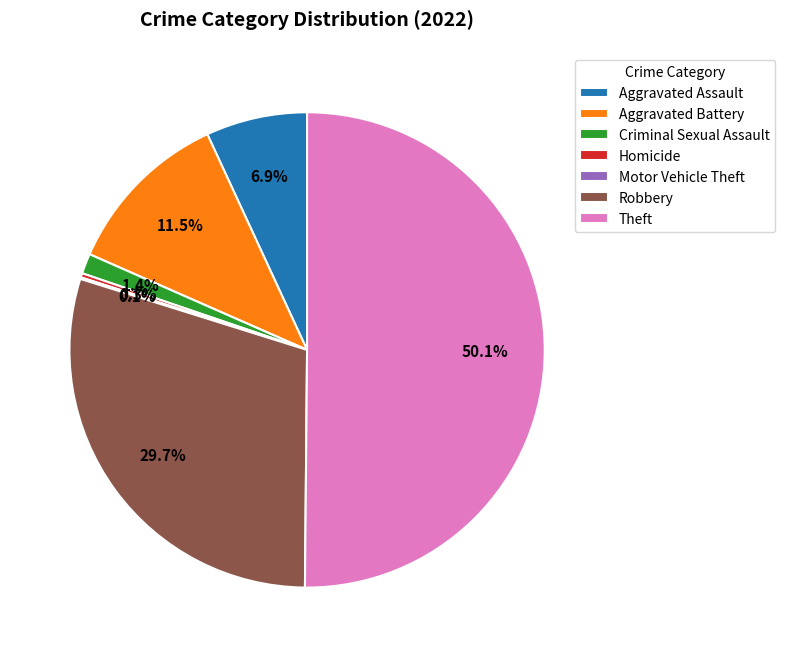

Between Criminal Sexual Assault and Theft, which is larger?

Theft